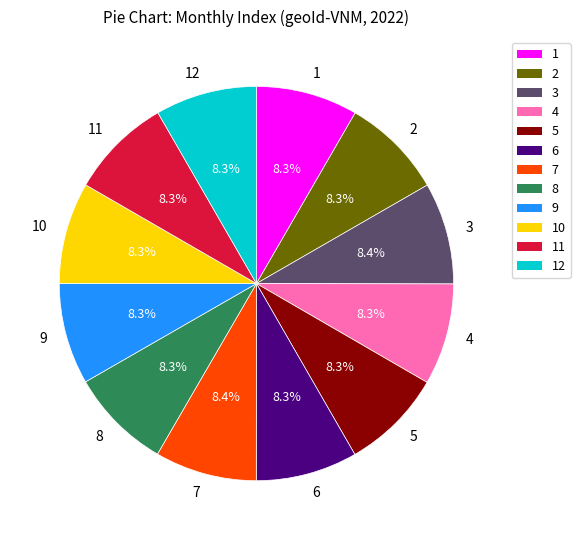

True or false: 12 accounts for 8% of the total.

True